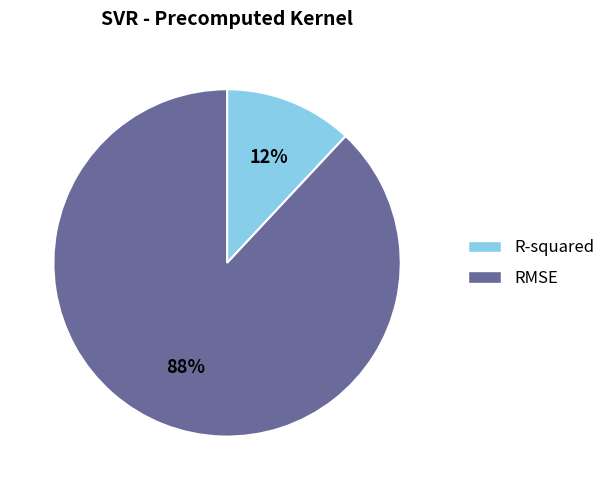

Which slice represents more than half of the pie?

RMSE